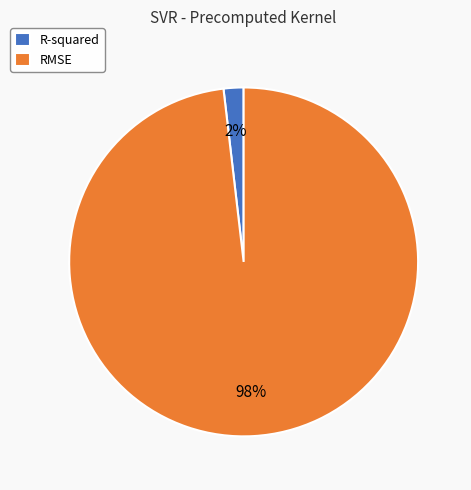

To the nearest percent, what percentage of the pie is R-squared?

2%